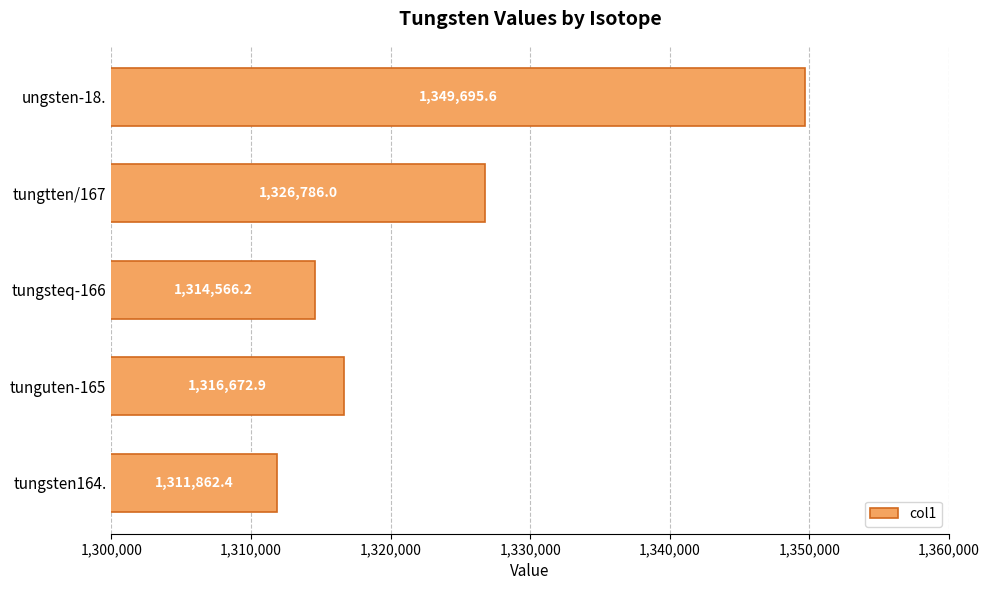

Reading top to bottom, extract all data points from this chart.

ungsten-18.=1349695.6	tungtten/167=1326786.0	tungsteq-166=1314566.2	tunguten-165=1316672.9	tungsten164.=1311862.4